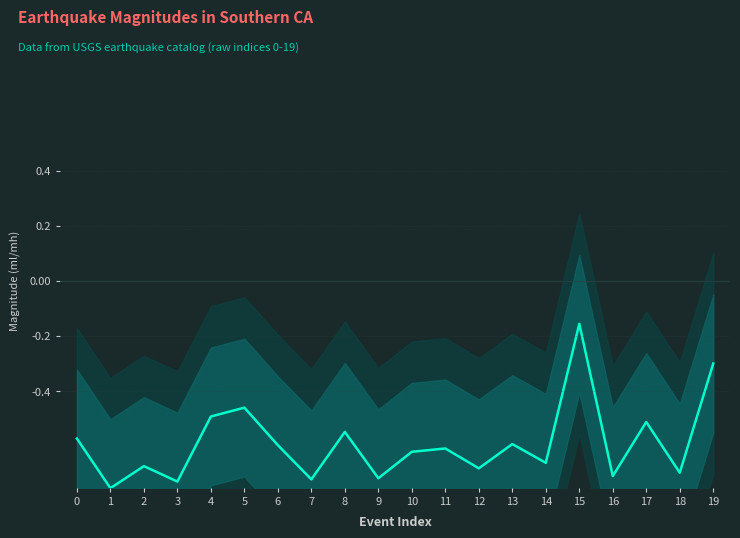

True or false: the data shows -0.2 at 15.

True